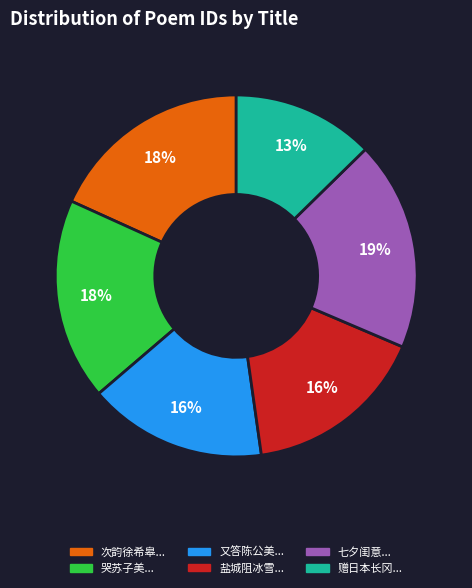

Is there any slice that represents more than half of the pie?

No